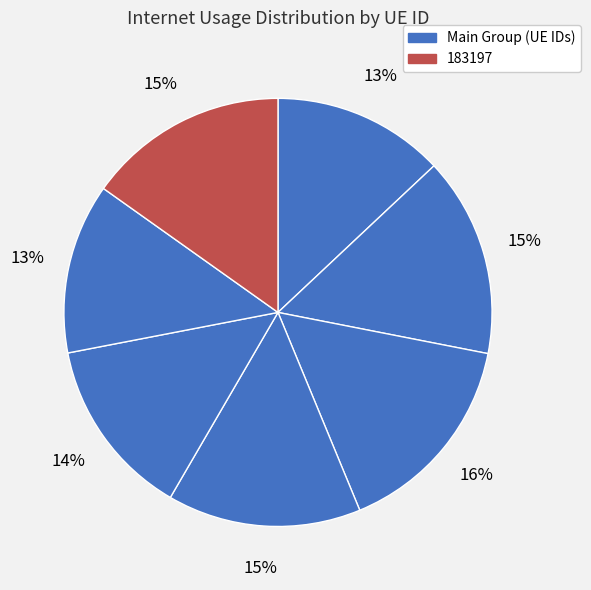

How many slices are in this pie chart?

7